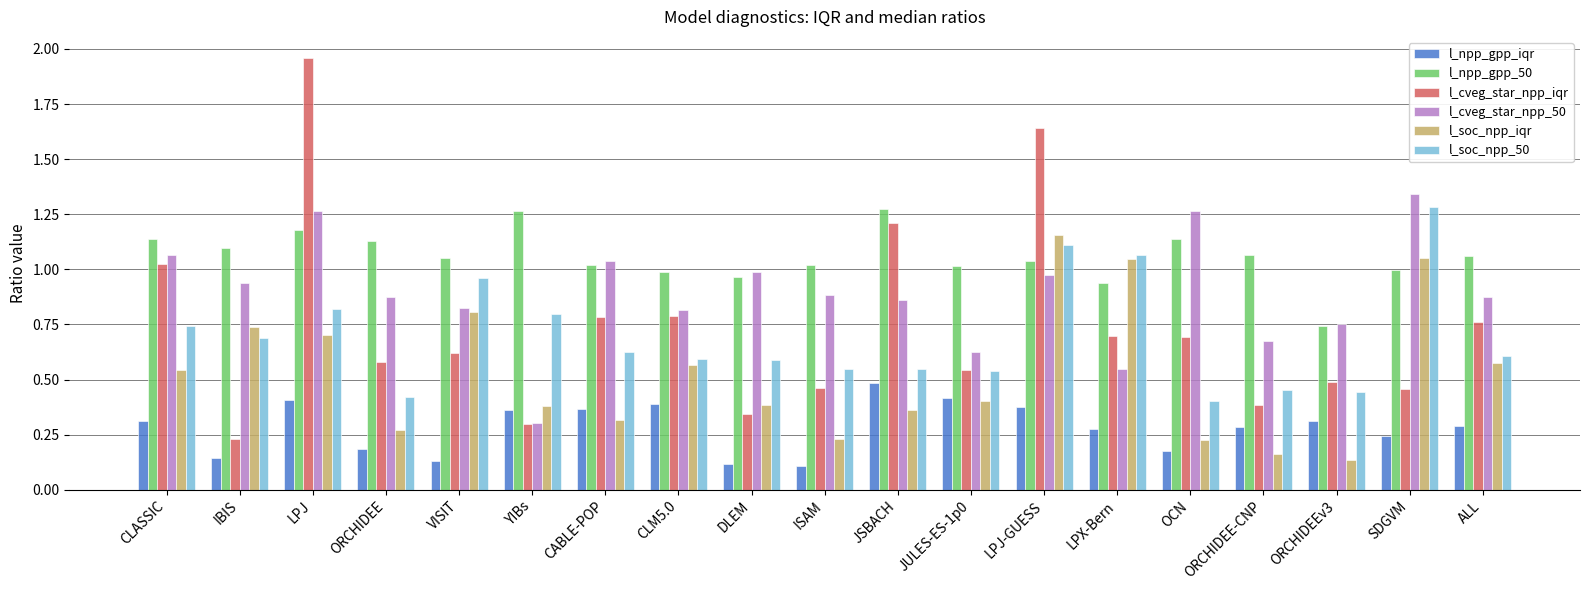

Are the bars grouped side by side (vs. stacked)?

Yes